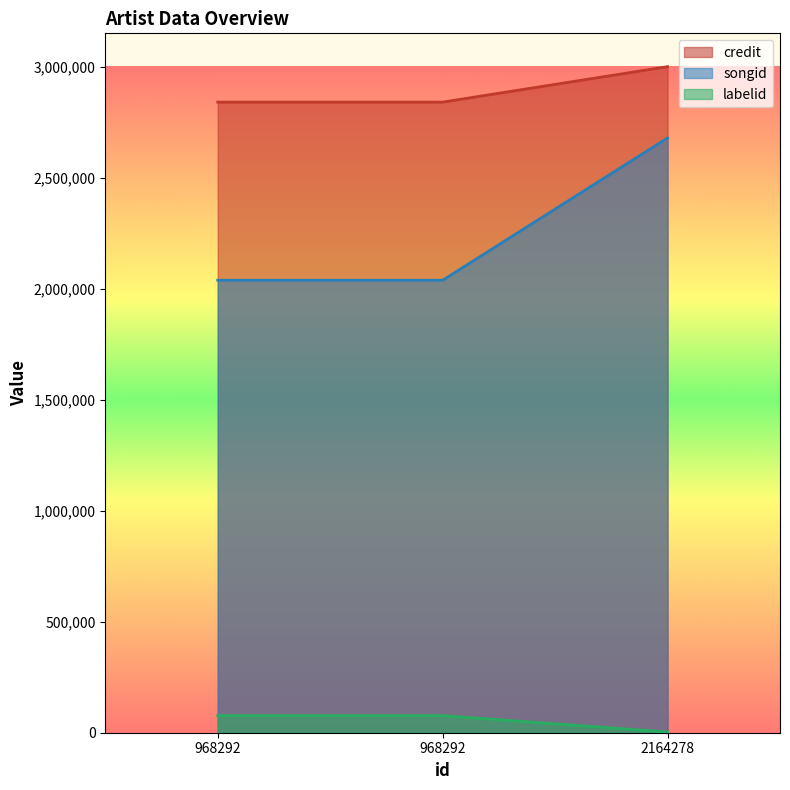

Does the chart have visible grid lines?

No